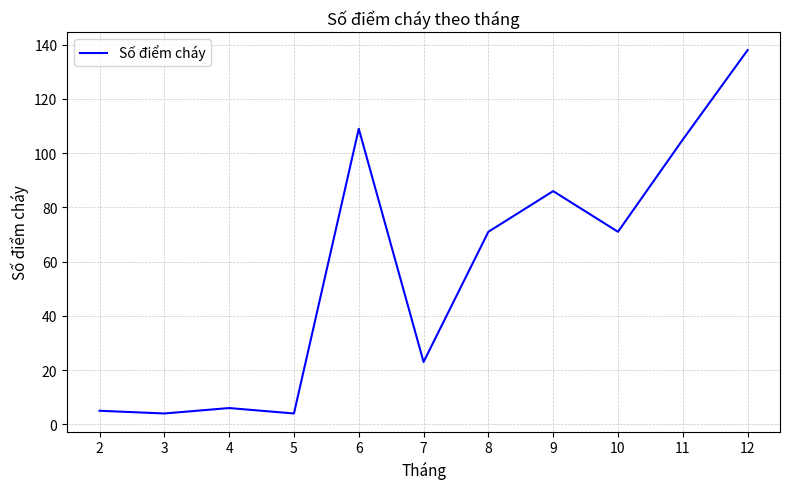

True or false: the data shows 174 at 11.

False